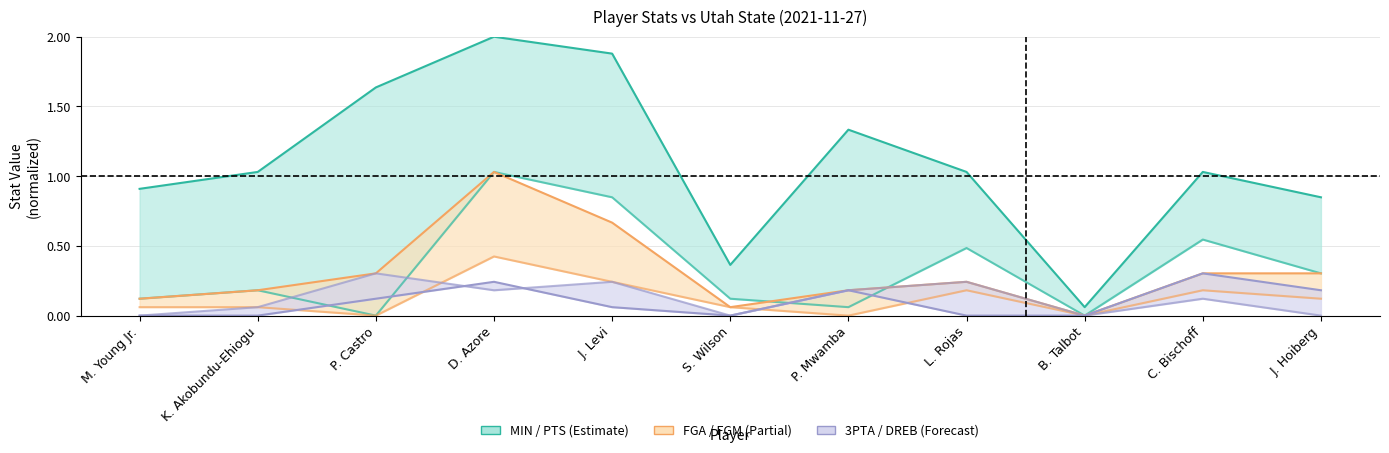

Rank the series by their average value, from highest to lowest.

PTS, FGM, DREB